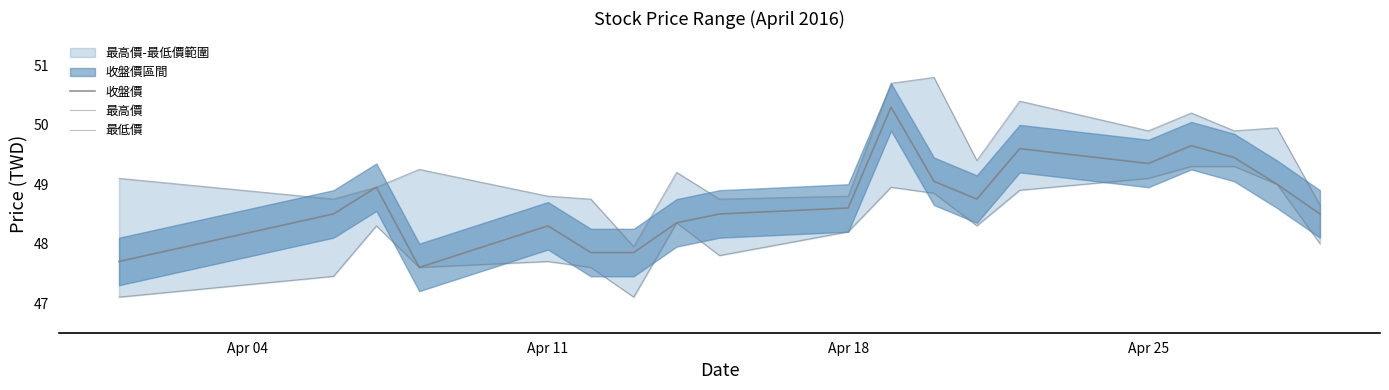

True or false: 收盤價 and 最低價 cross at least once.

False